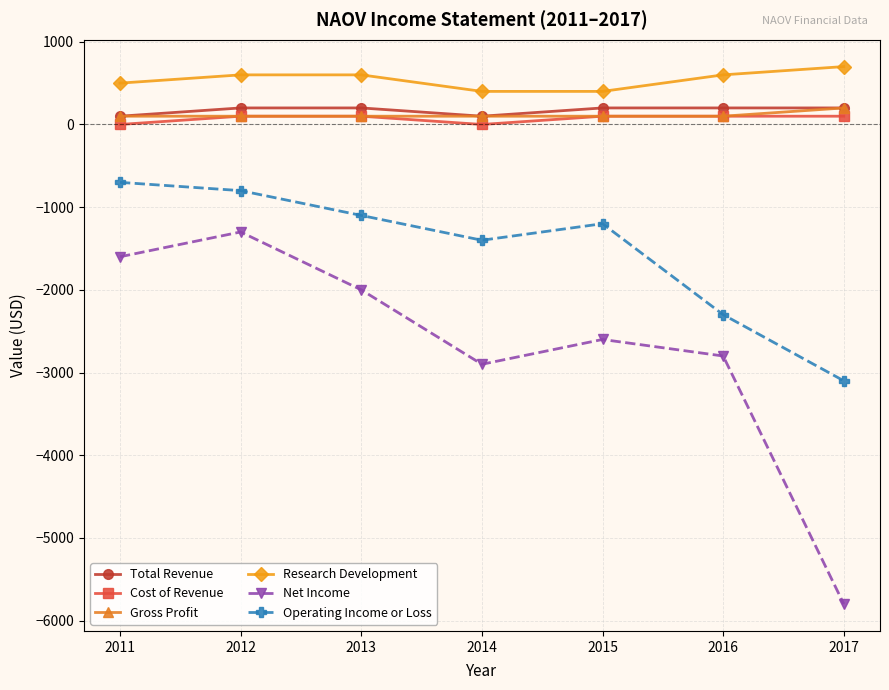

What is the sum of the Research Development values at 2013 and 2017?

1300